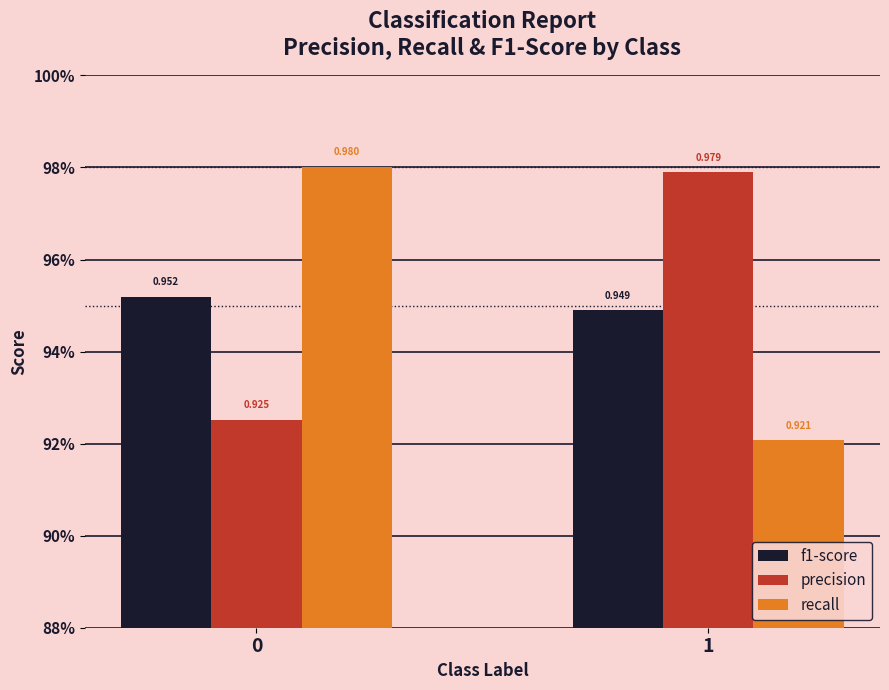

What is the value of the f1-score bar at the 2nd from the left?

0.9